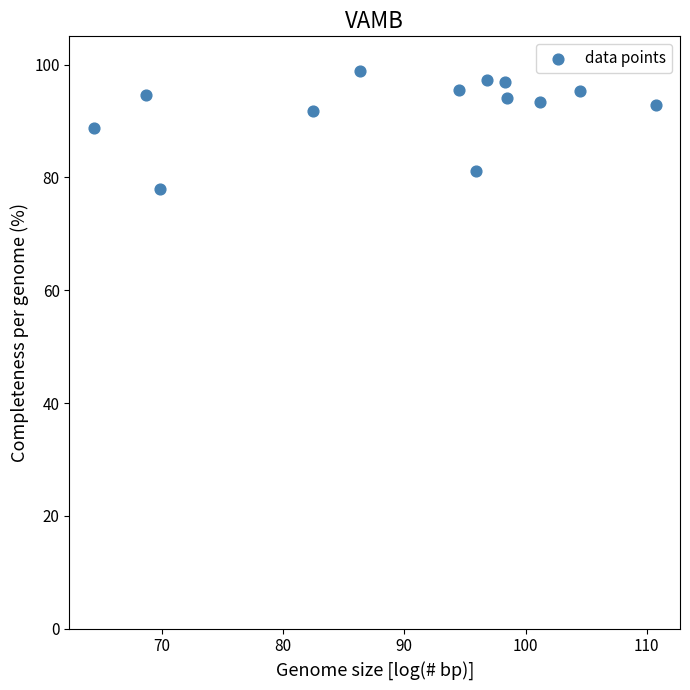

What is the range of X values (max minus min)?

46.4